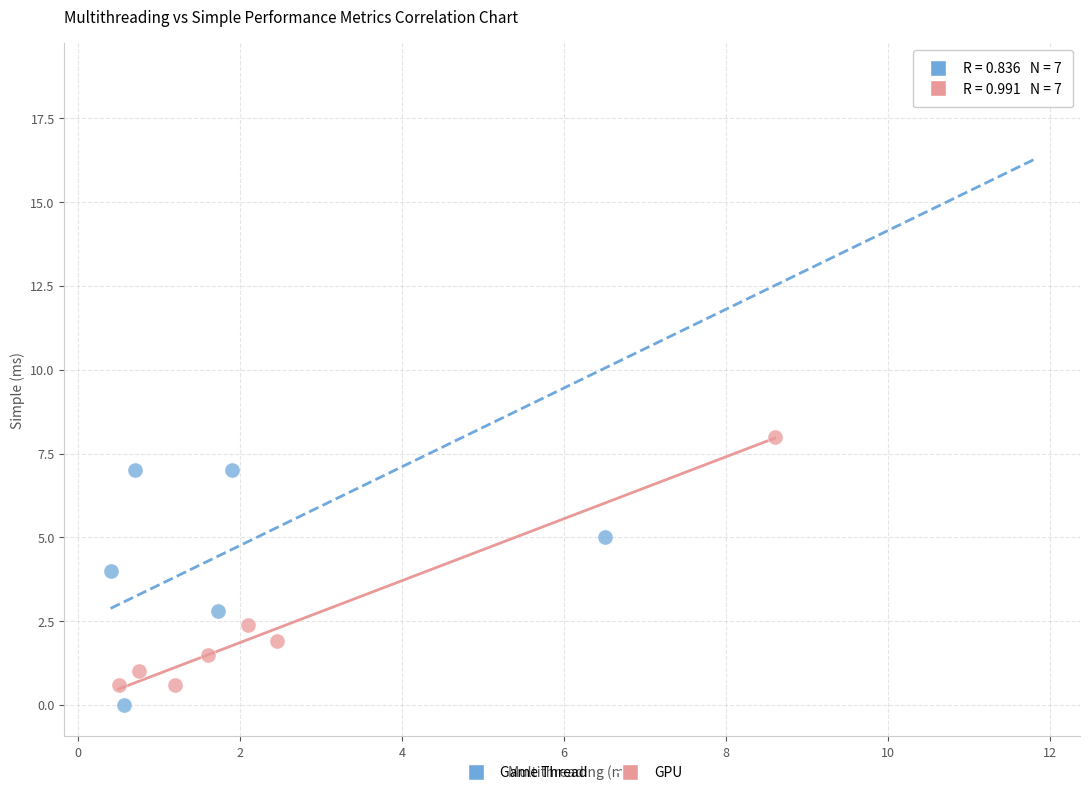

Which series has the widest spread of Y values?

Game Thread